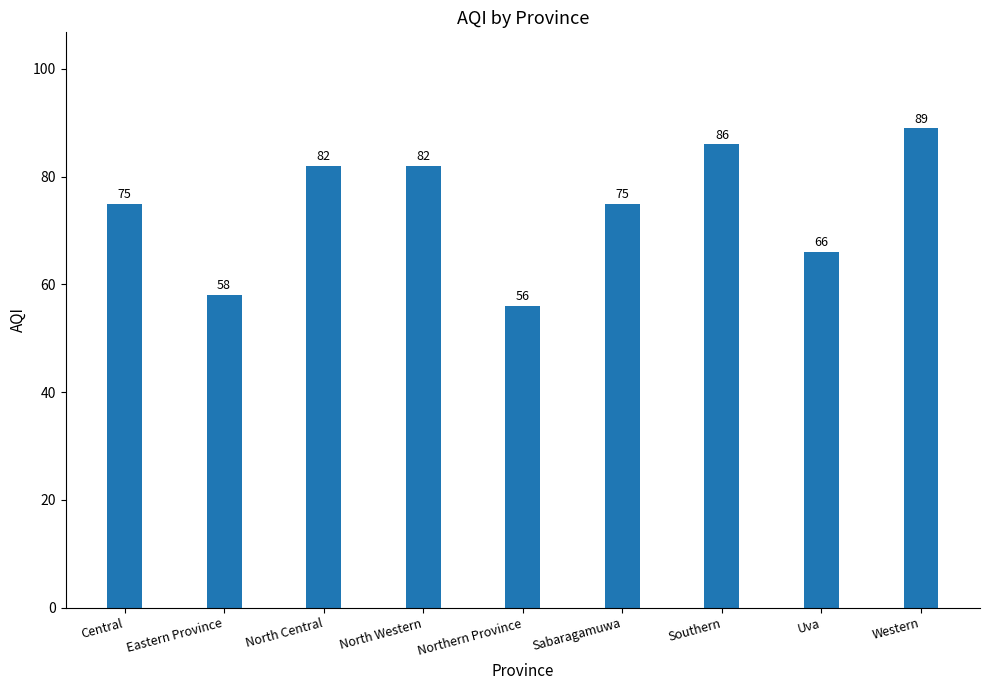

What is the sum of all values?

669